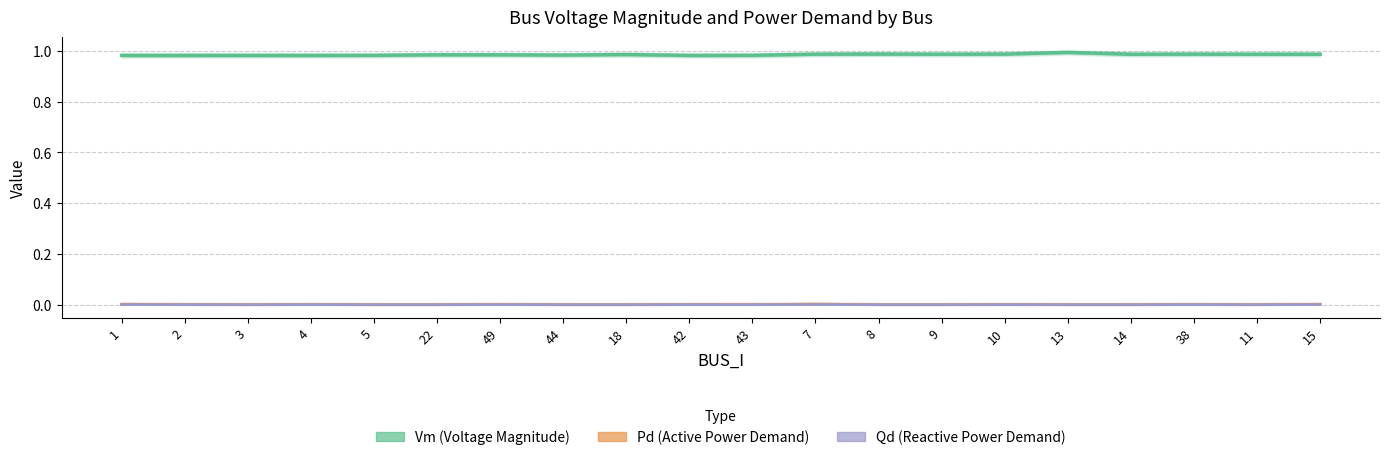

True or false: Qd (Reactive Power Demand) has more than 0 interior local peaks.

True